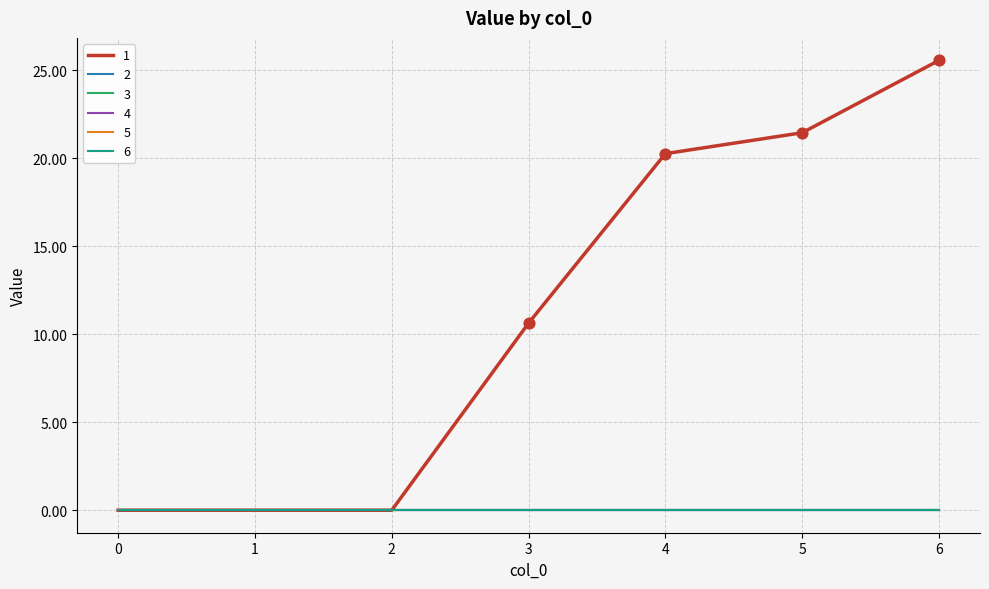

What is the total value across all series at 4?

20.2